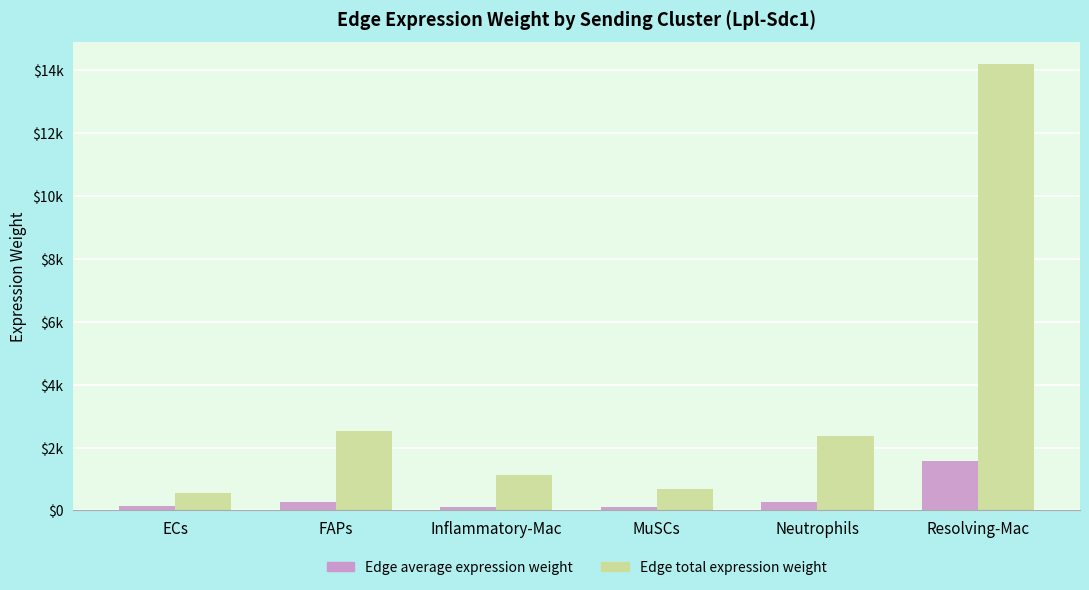

Between Neutrophils and Resolving-Mac, which series saw the biggest shift?

Edge total expression weight